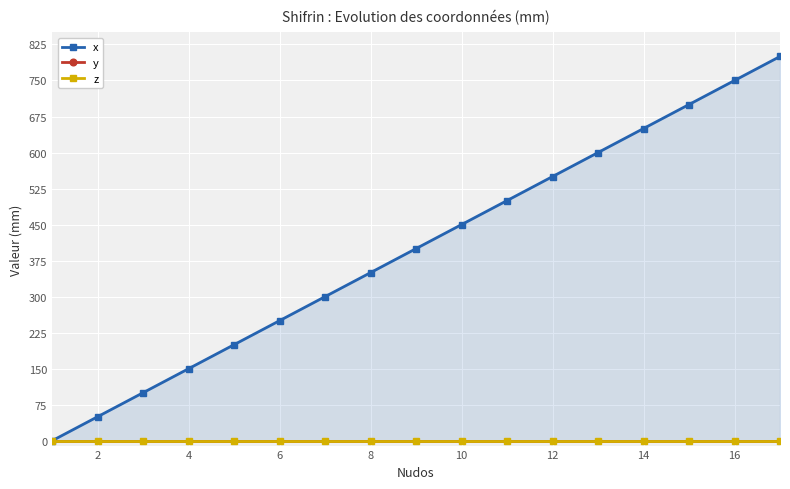

The value of y at 16 is 0. True or false?

True